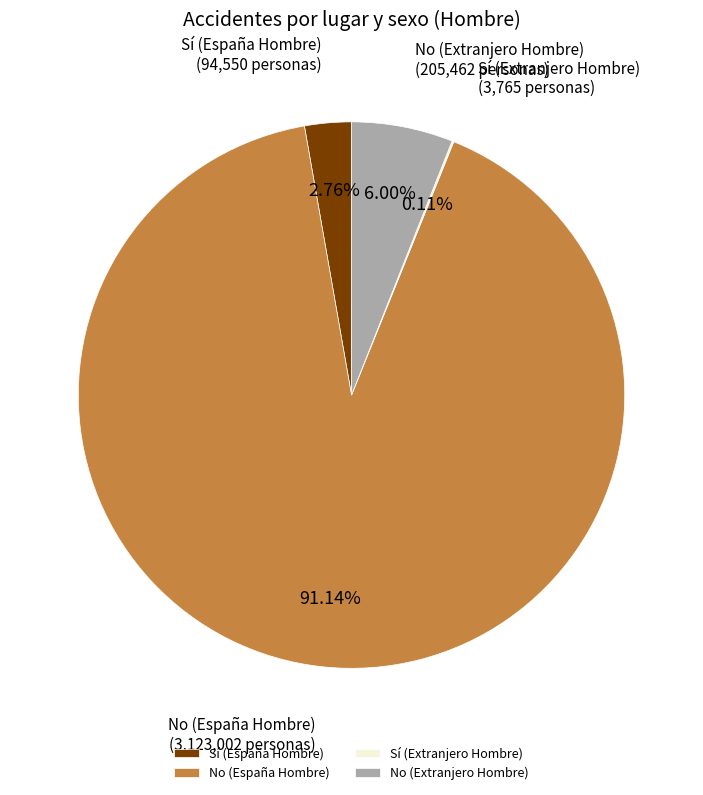

Between No (España Hombre) and No (Extranjero Hombre), which is larger?

No (España Hombre)